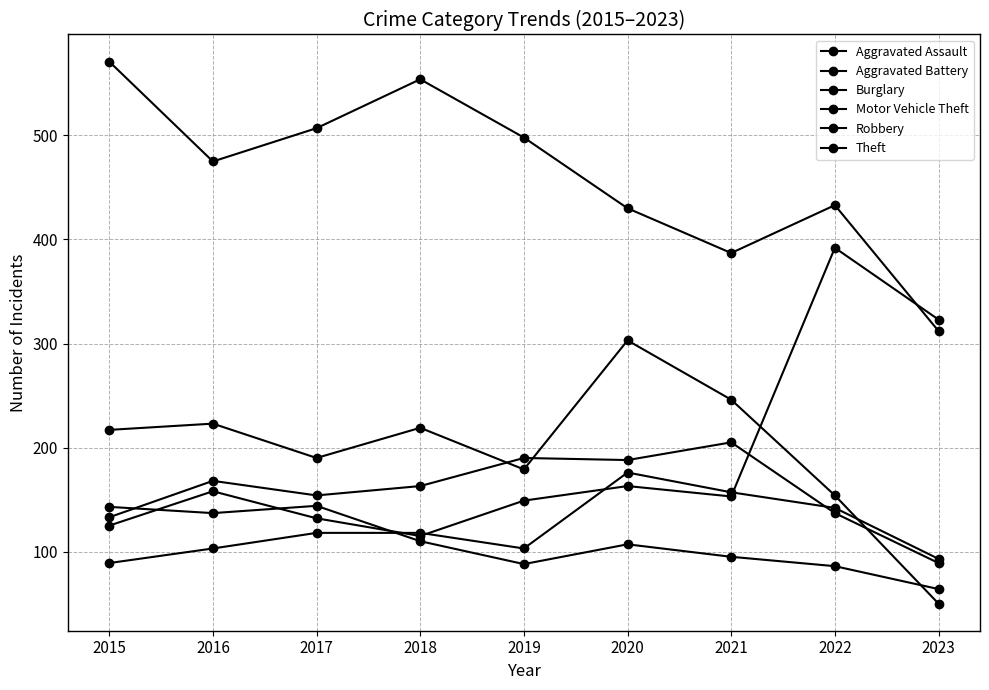

How many lines are shown in the chart?

6